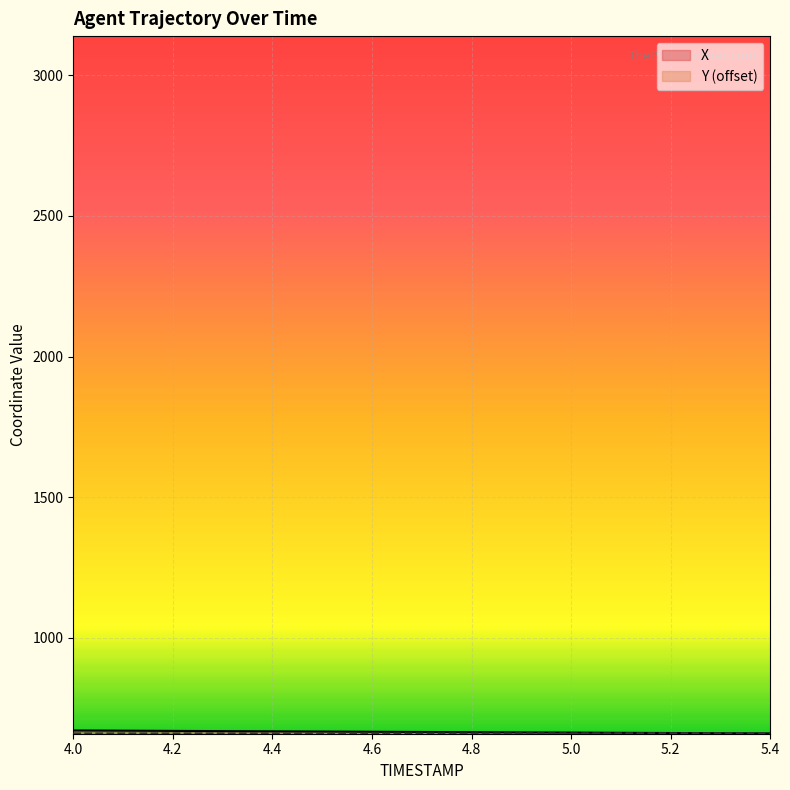

What is the greatest value displayed?

670.6